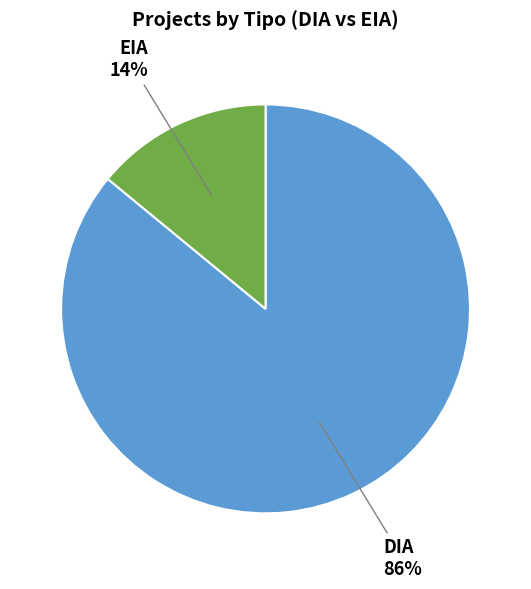

Is it true that DIA is 86% of the pie?

True